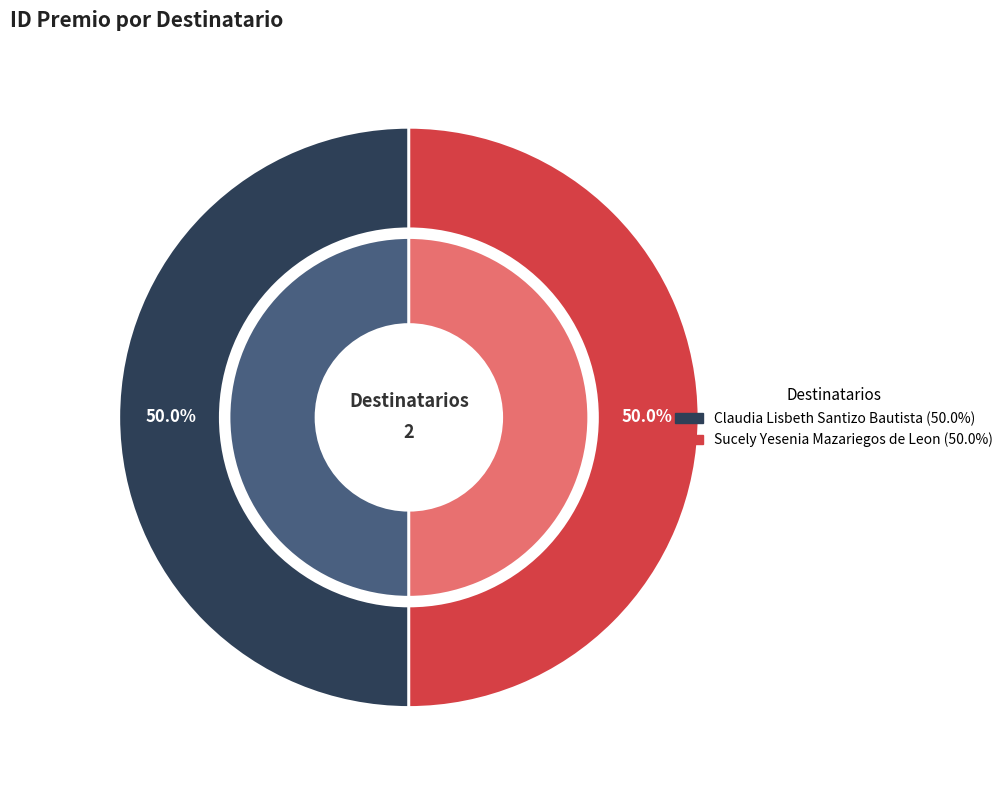

Do Claudia Lisbeth Santizo Bautista and Sucely Yesenia Mazariegos de Leon together represent more than half of the pie?

Yes